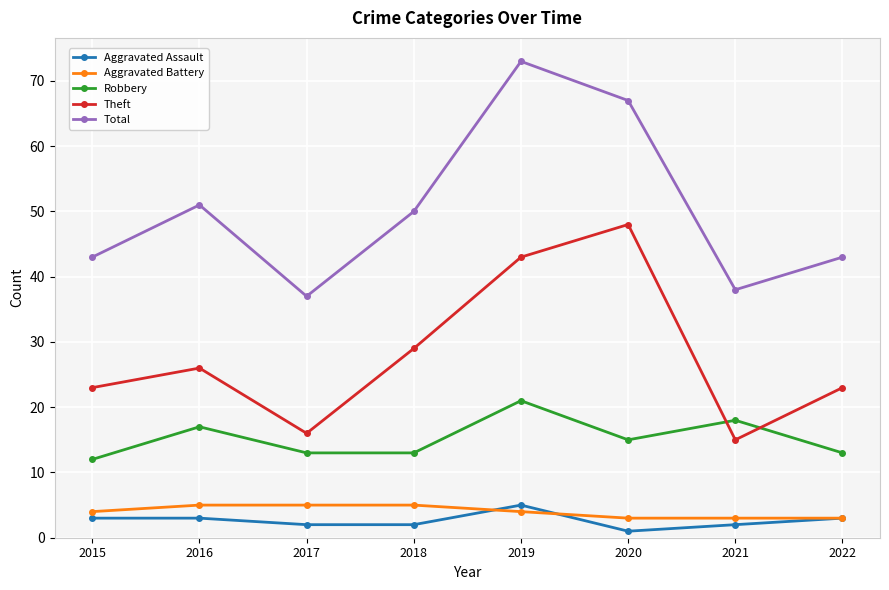

True or false: Total and Aggravated Assault cross at least once.

False